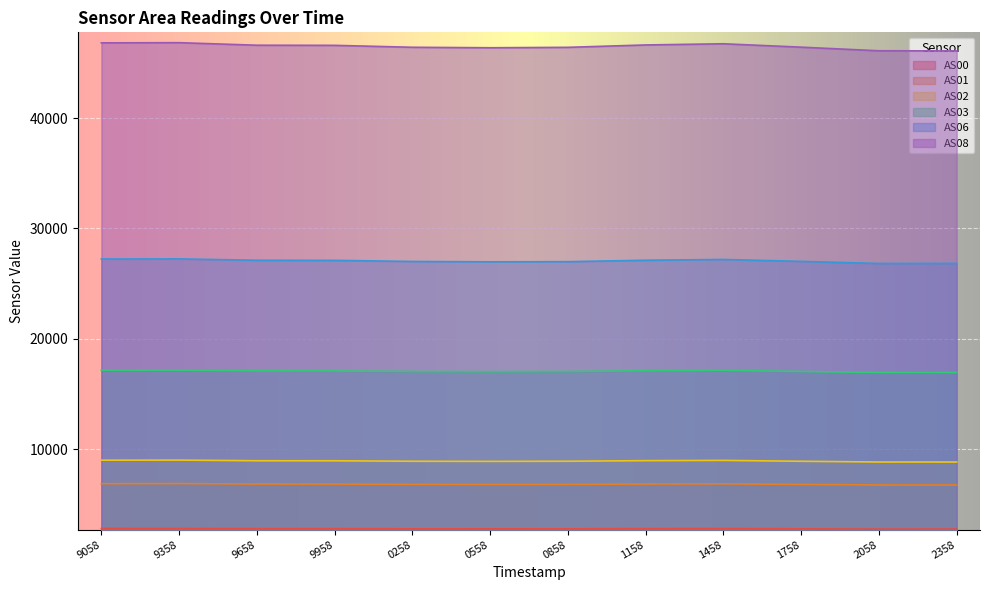

Is the value of AS02 at 2358 greater than the value of AS01 at 9958?

Yes